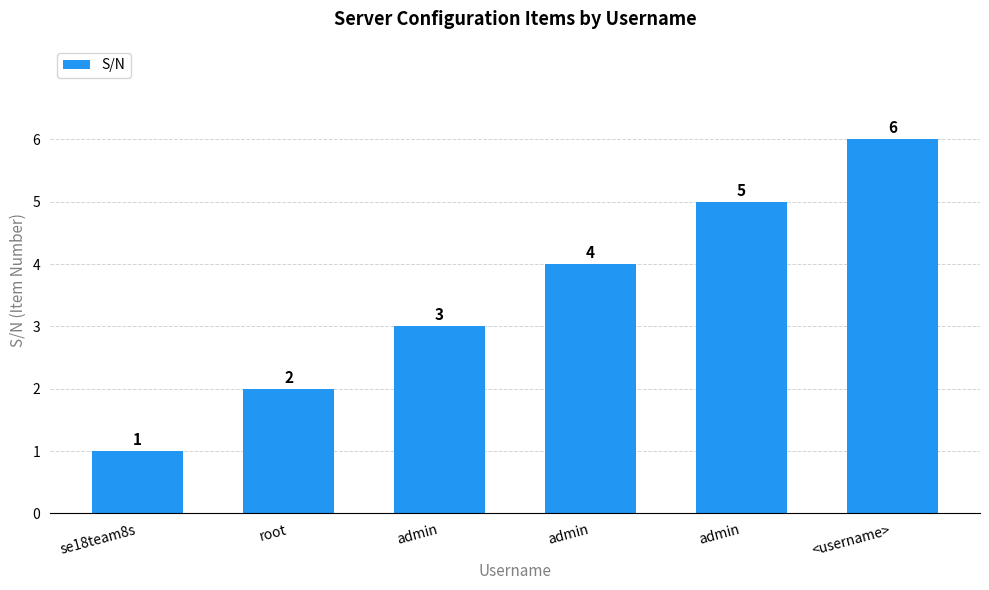

List the labels in order of value, largest first.

<username>, admin, admin, admin, root, se18team8s